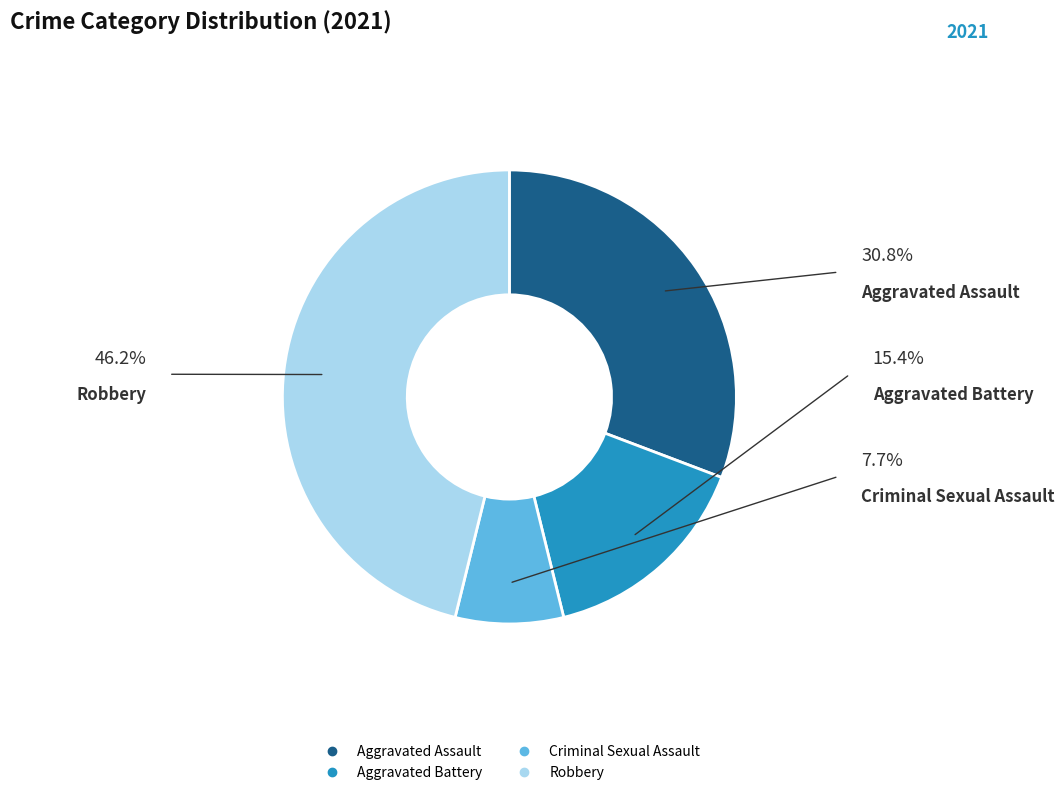

What is the ratio of the value at Criminal Sexual Assault to the value at Aggravated Battery?

0.5